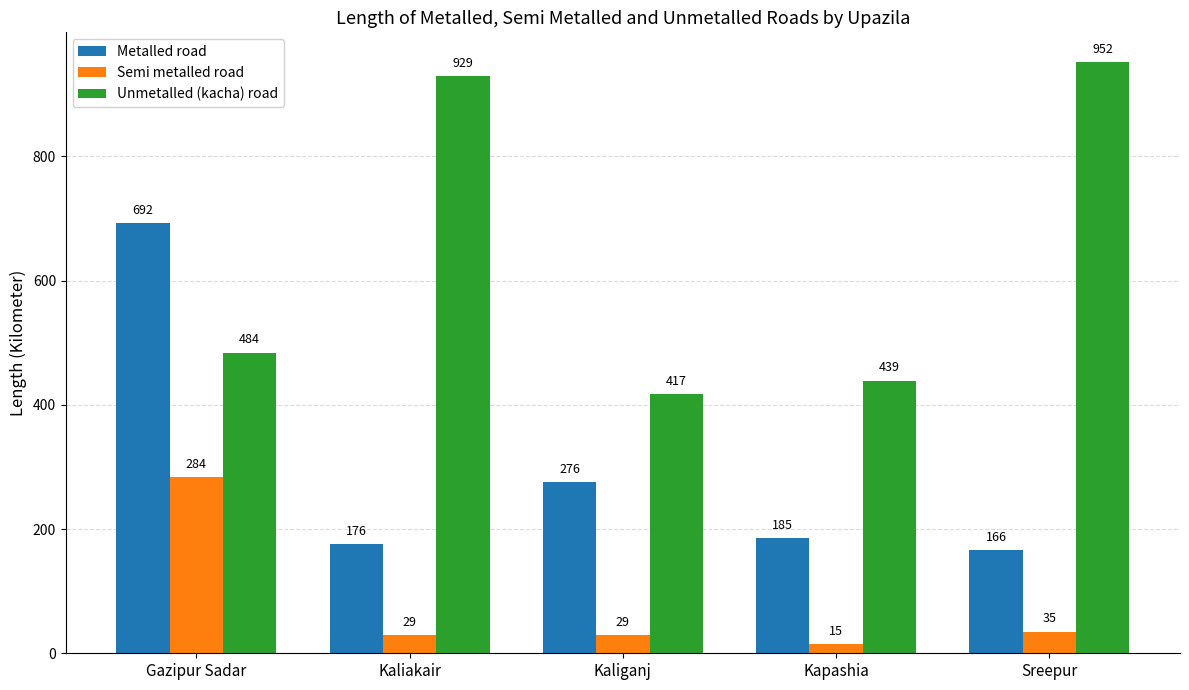

How many bars are there in total?

15